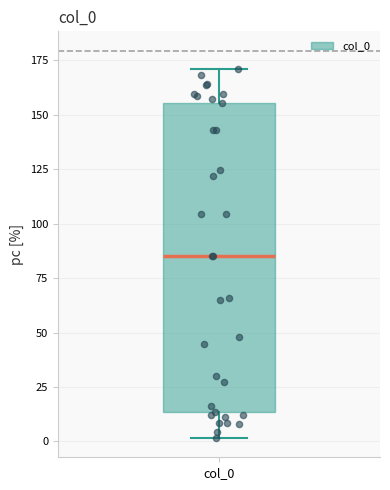

Where does the upper whisker of the box for col_0 end on the y-axis? The values are not printed on the chart, so give them approximately, as read against the axis.

170